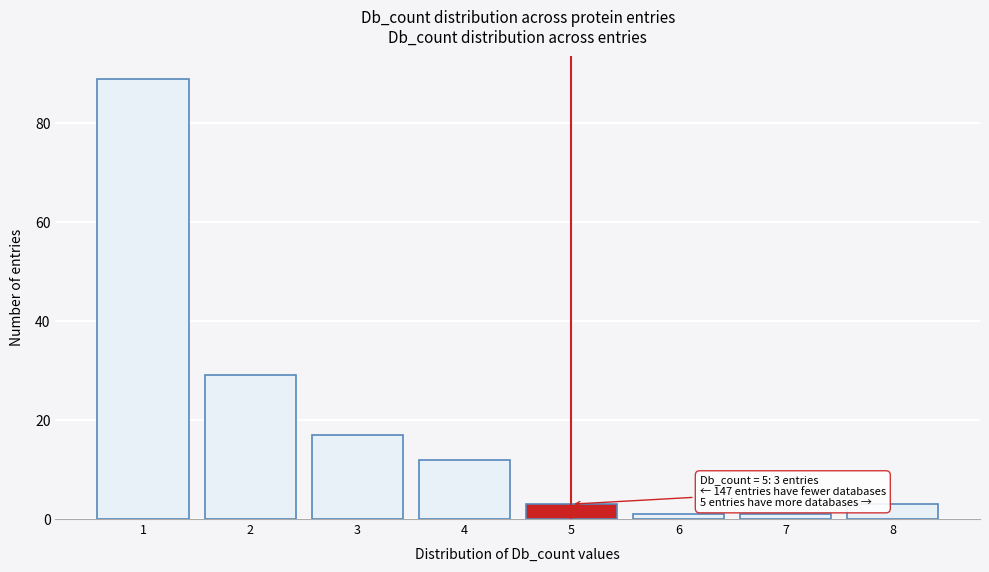

Reading left to right, transcribe all the data shown in this chart.

89	29	17	12	3	1	1	3